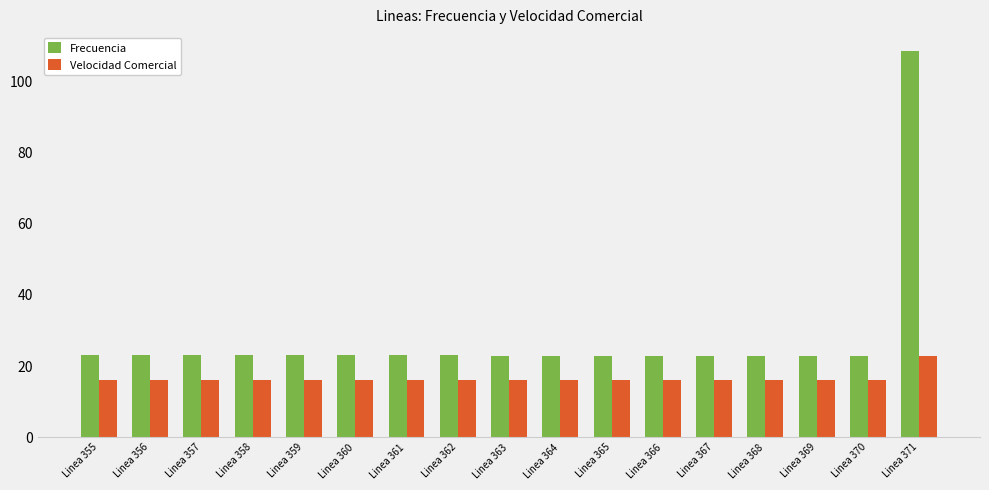

What is the maximum value for Velocidad Comercial?

22.8